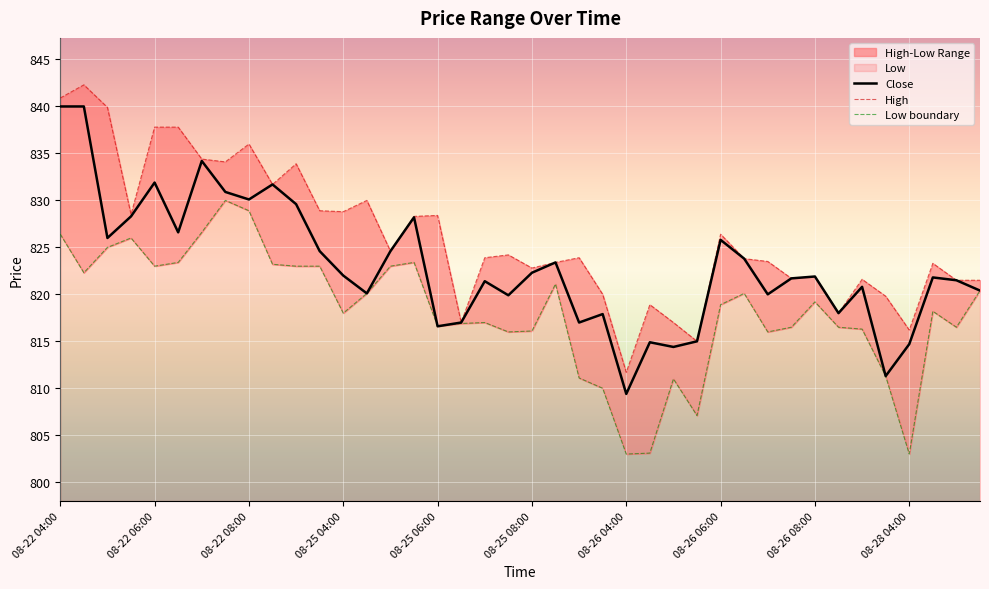

Which series has the largest range (max minus min)?

High